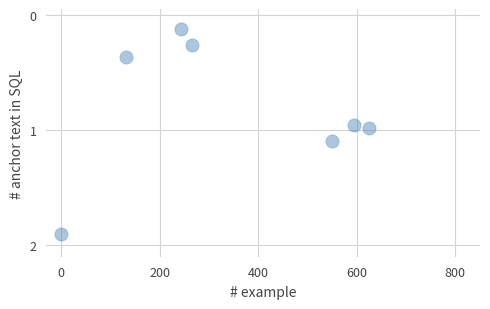

What is the average X value?

3.4